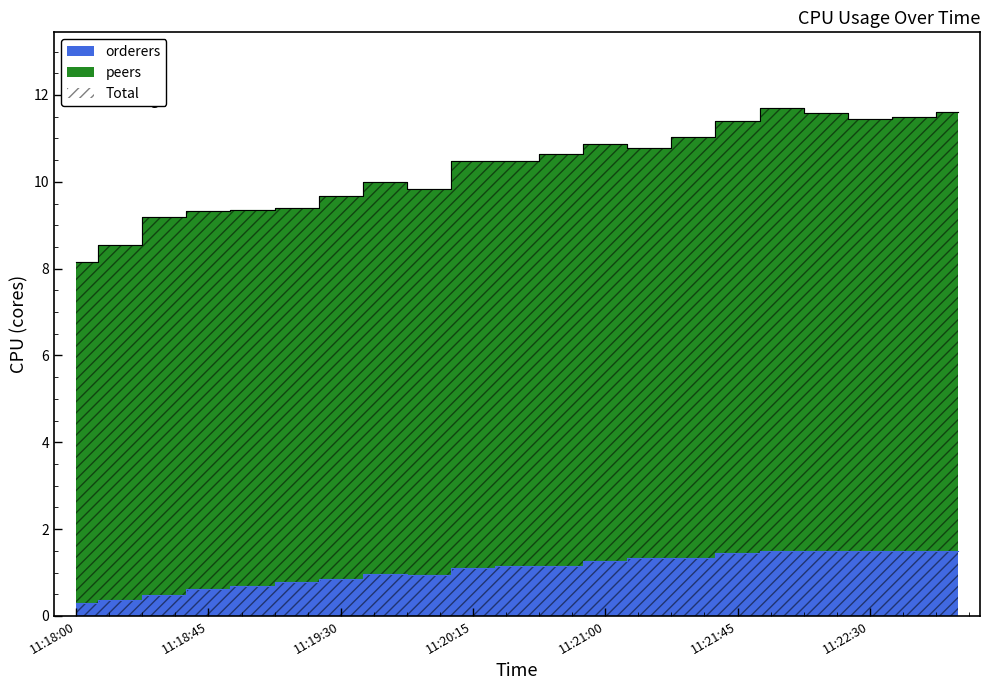

Does the chart have visible grid lines?

No